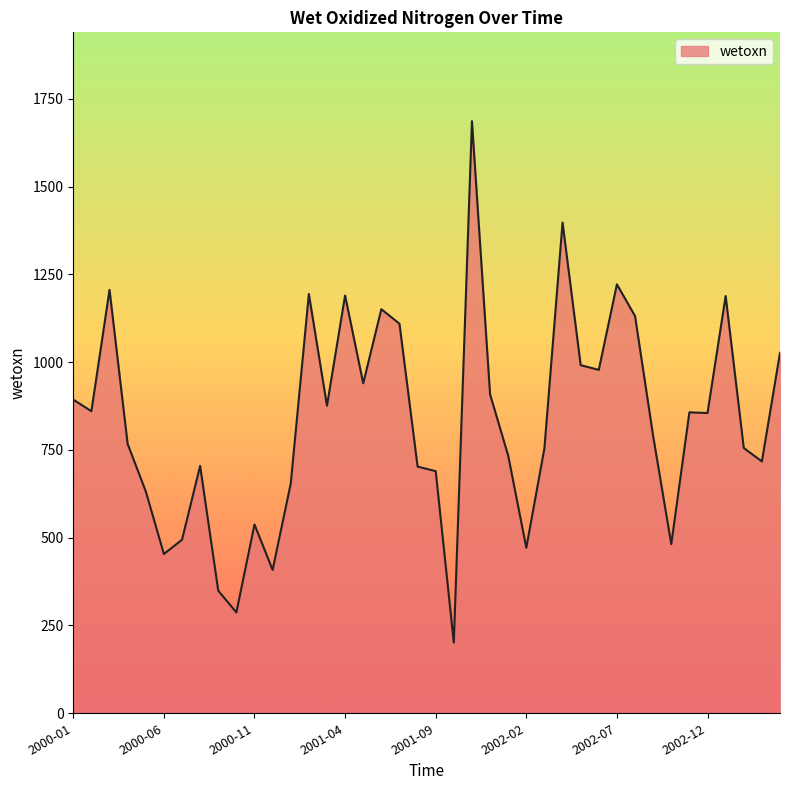

What is the difference between the maximum and minimum values?

1485.2